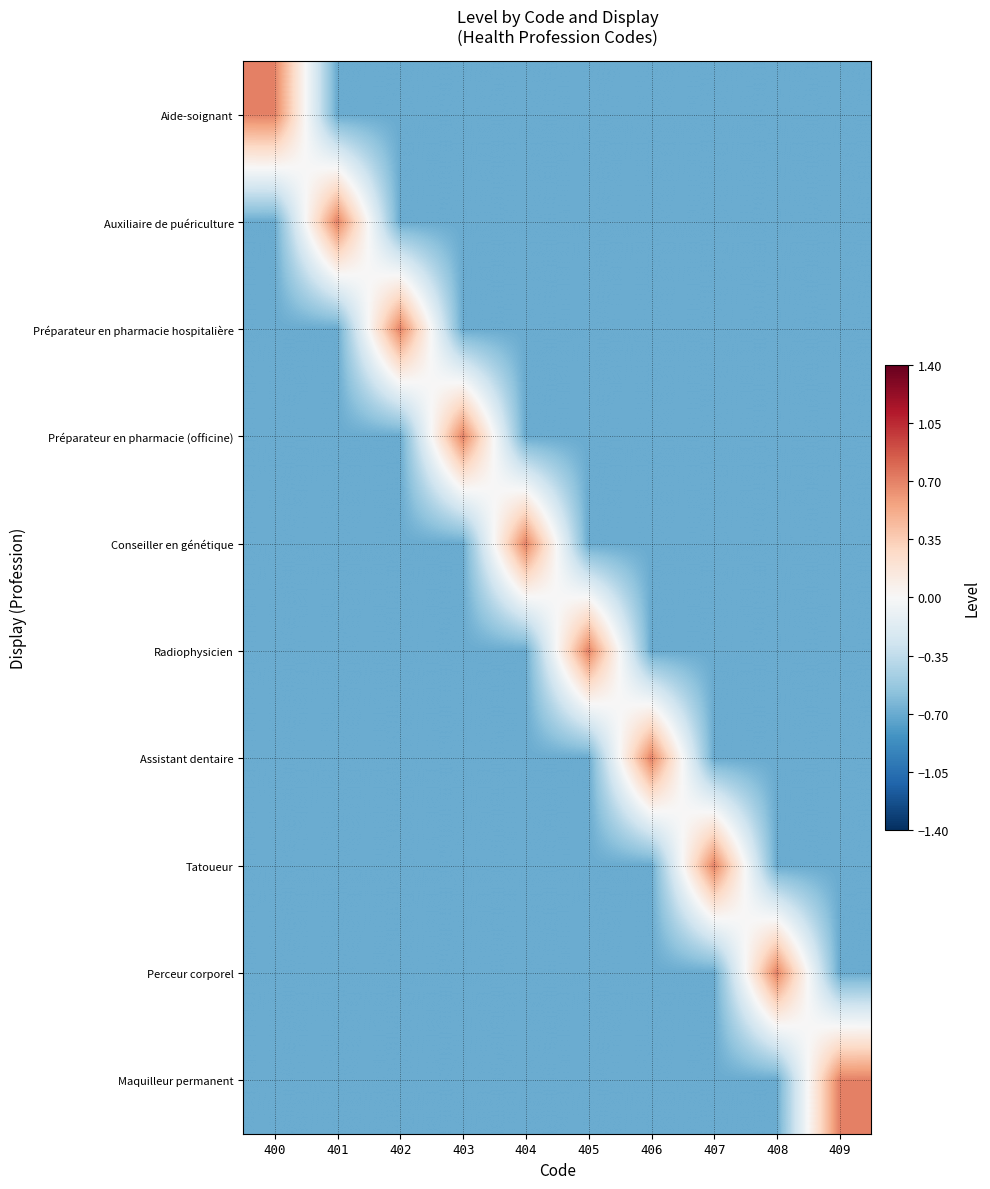

At which category does the chart reach its peak across all series?

400